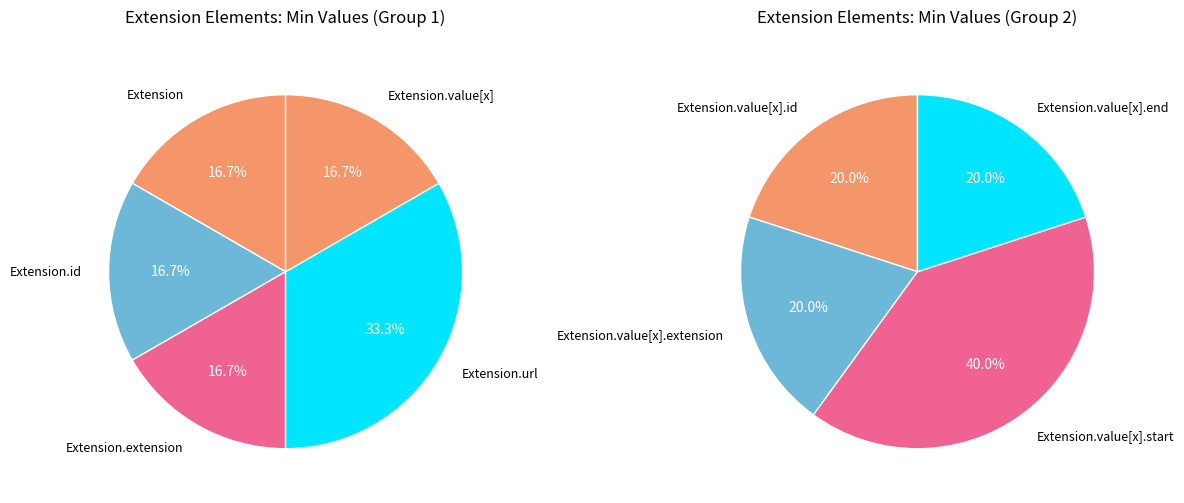

What is the largest slice in the pie chart?

Extension.url